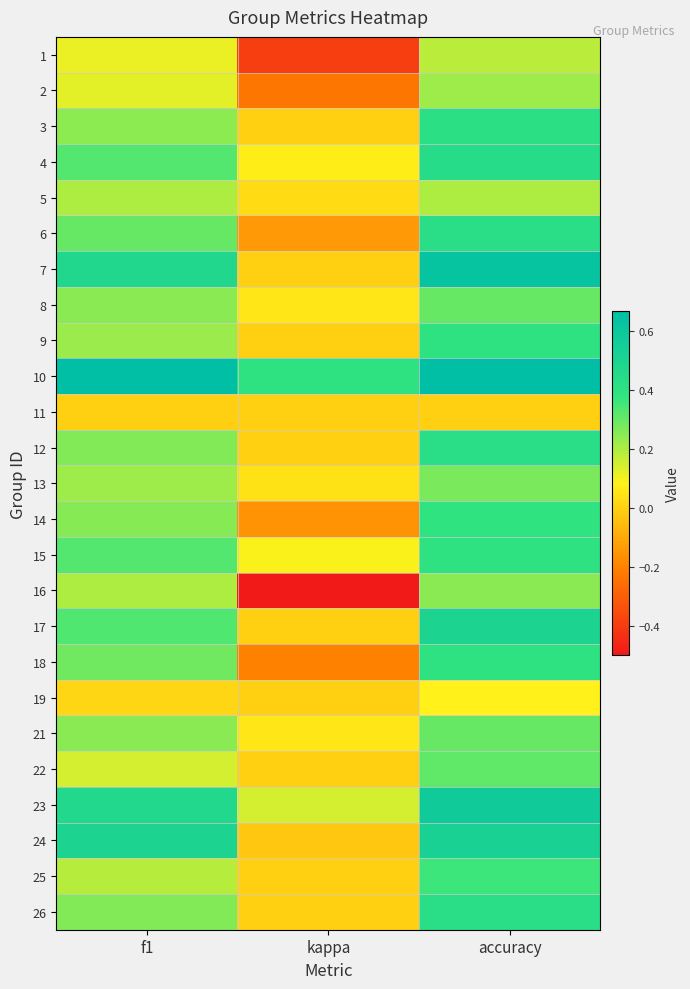

What is the smallest value displayed?

-0.5